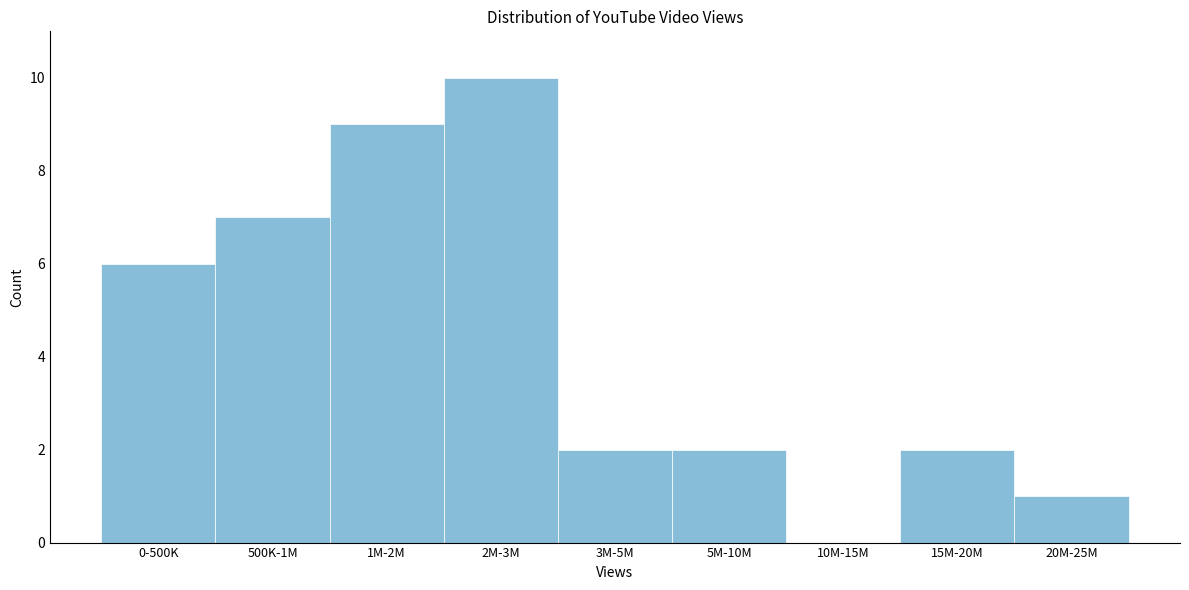

Reading left to right, what are all the values shown in this chart?

0-500K=6	500K-1M=7	1M-2M=9	2M-3M=10	3M-5M=2	5M-10M=2	10M-15M=0	15M-20M=2	20M-25M=1